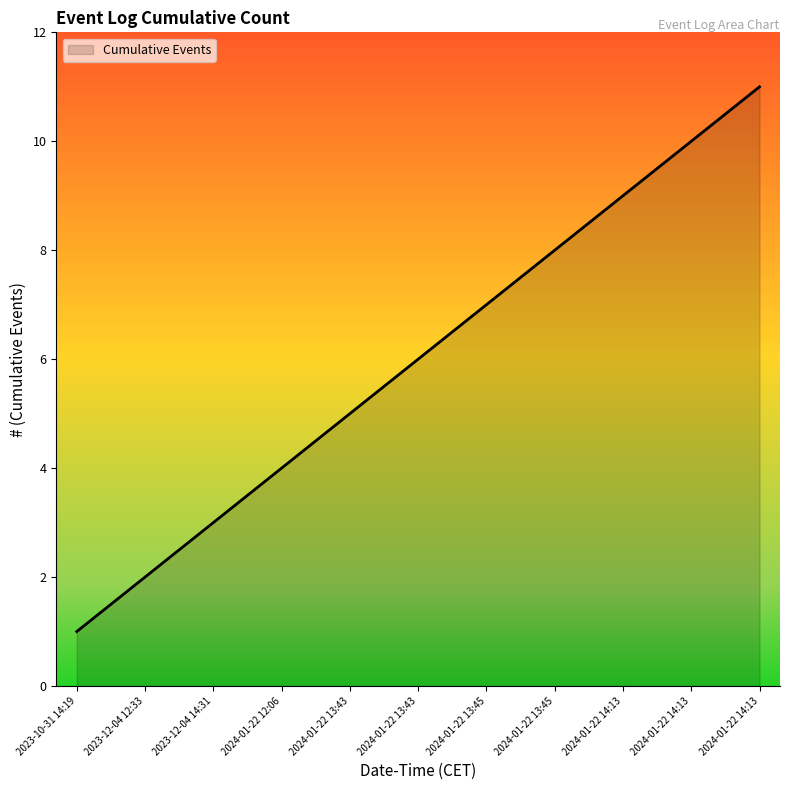

Reading left to right, extract all data points from this chart.

2023-10-31 14:19=1	2023-12-04 12:33=2	2023-12-04 14:31=3	2024-01-22 12:06=4	2024-01-22 13:43=5	2024-01-22 13:43=6	2024-01-22 13:45=7	2024-01-22 13:45=8	2024-01-22 14:13=9	2024-01-22 14:13=10	2024-01-22 14:13=11